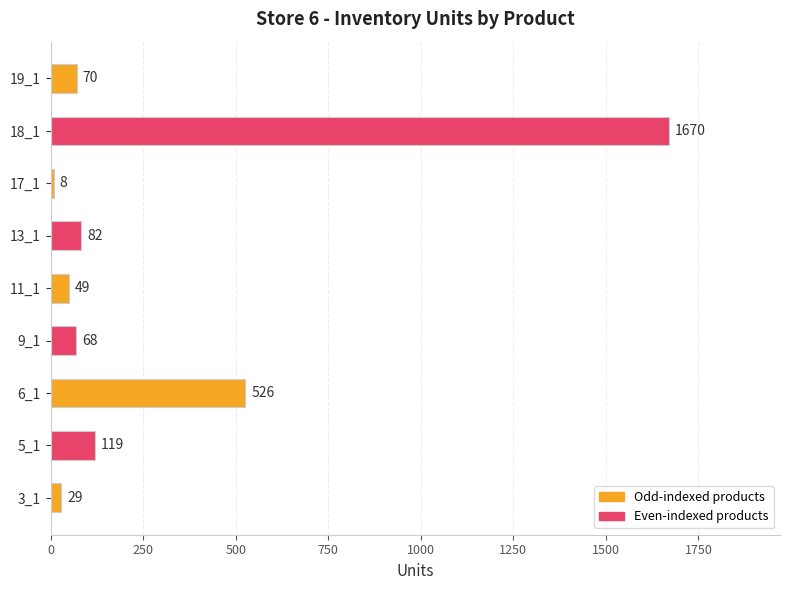

The chart shows a value of 182 at 5_1. True or false?

False